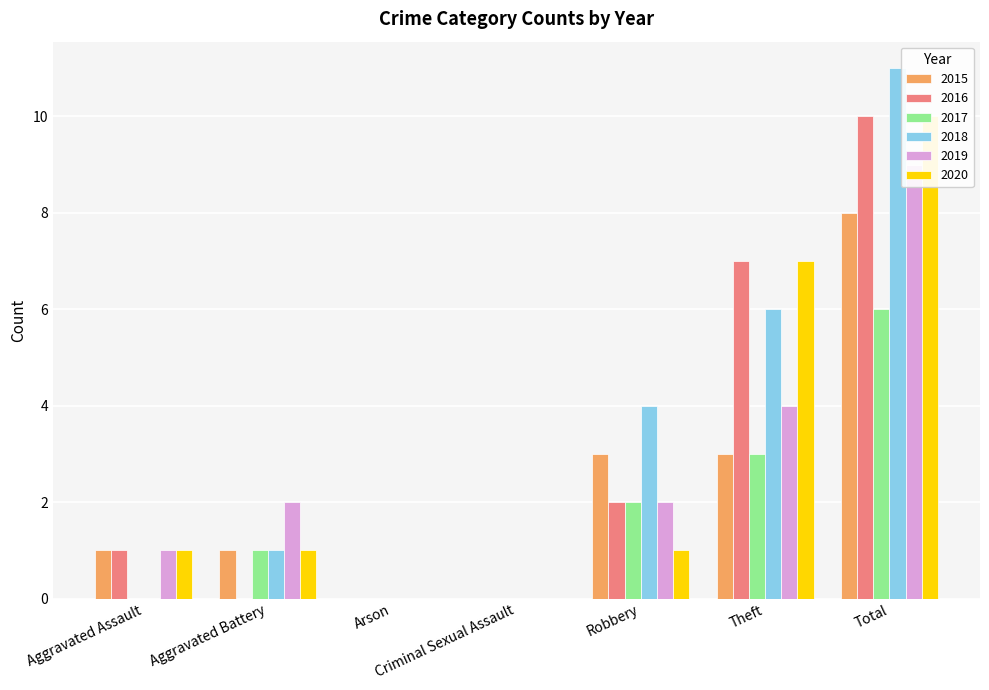

Which series changed the most between Aggravated Assault and Total?

2018